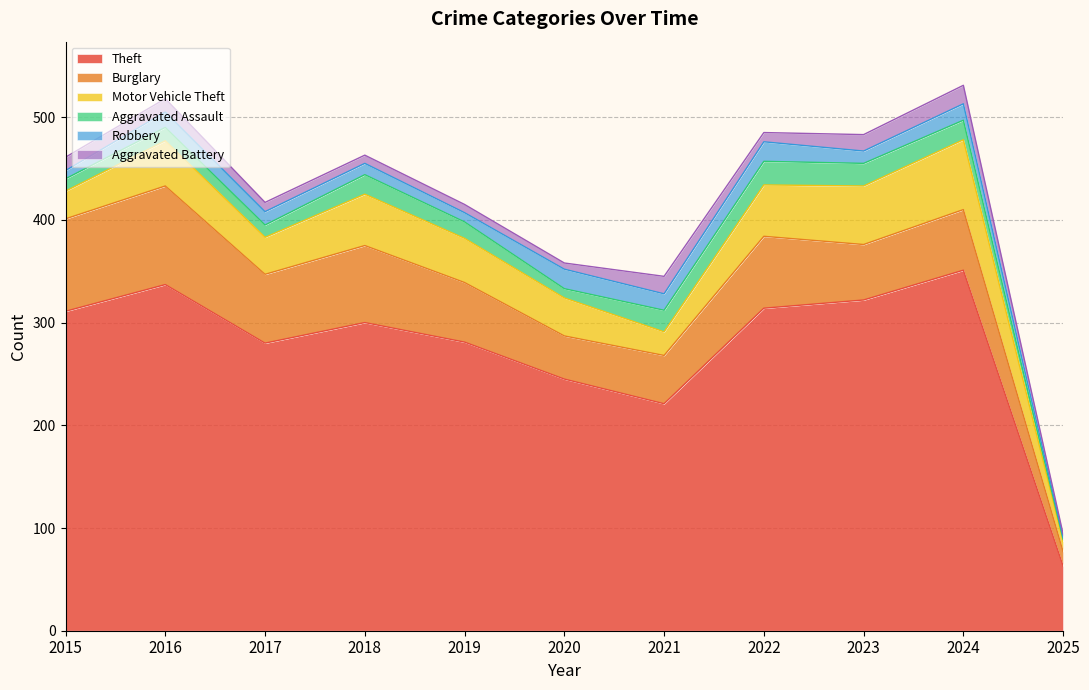

What is the value of the Robbery point at the 2nd from the left?

15